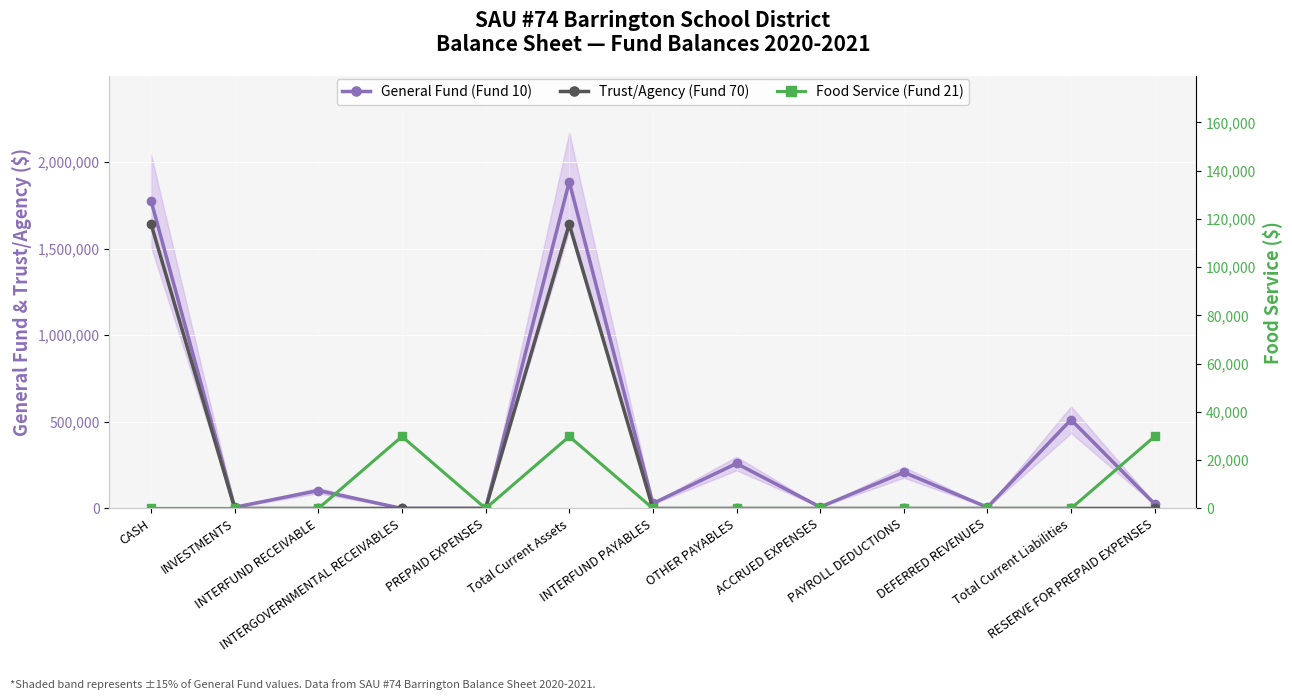

What is the difference between the maximum and second lowest values in the General Fund (Fund 10) series?

1885541.3